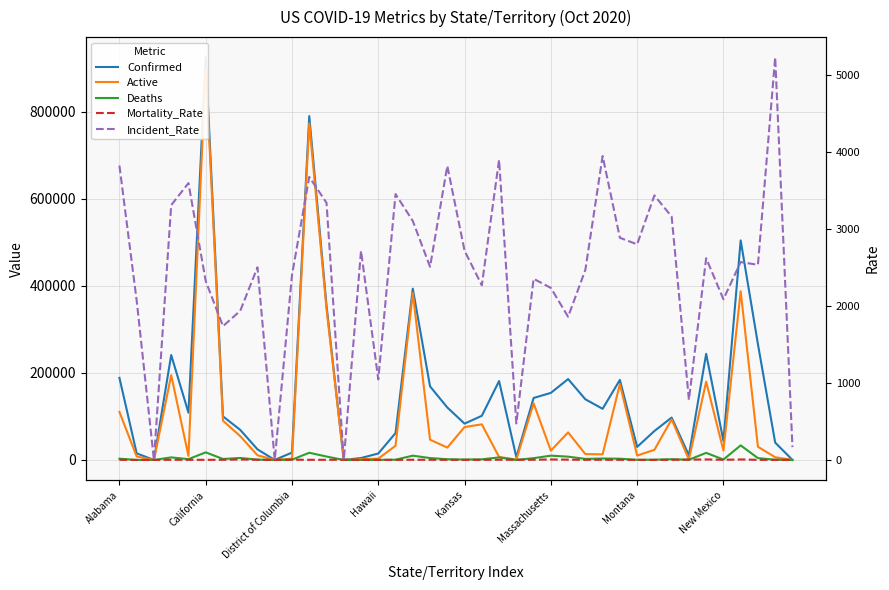

What is the difference between the Confirmed values at 19 and 32?

23156.0